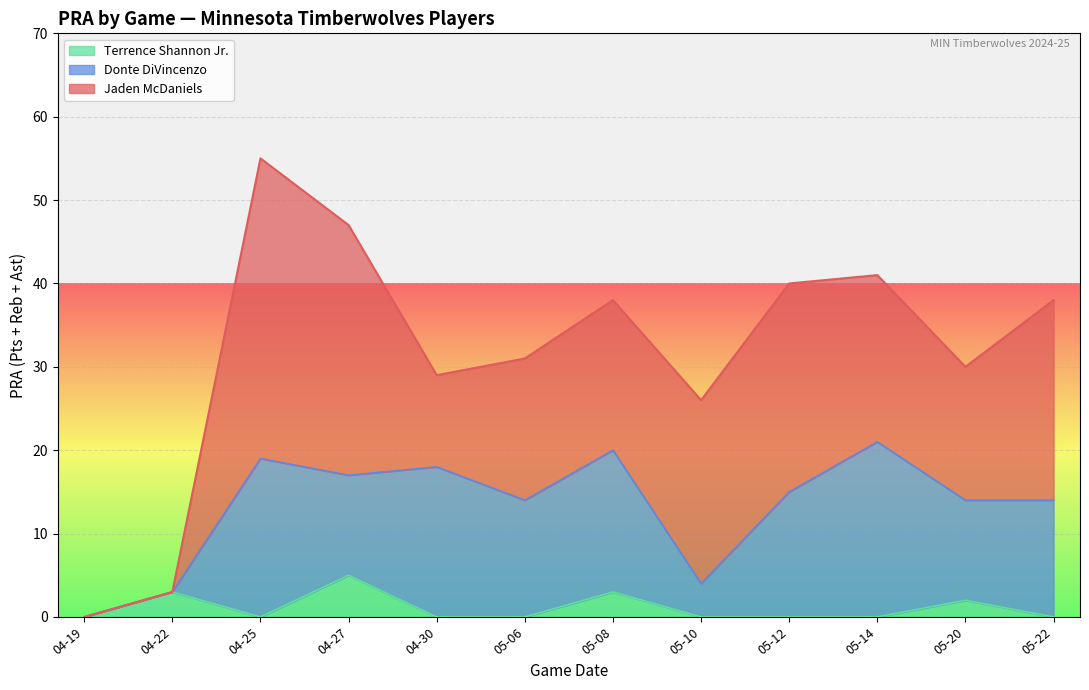

How many values in the Jaden McDaniels series exceed 18?

7